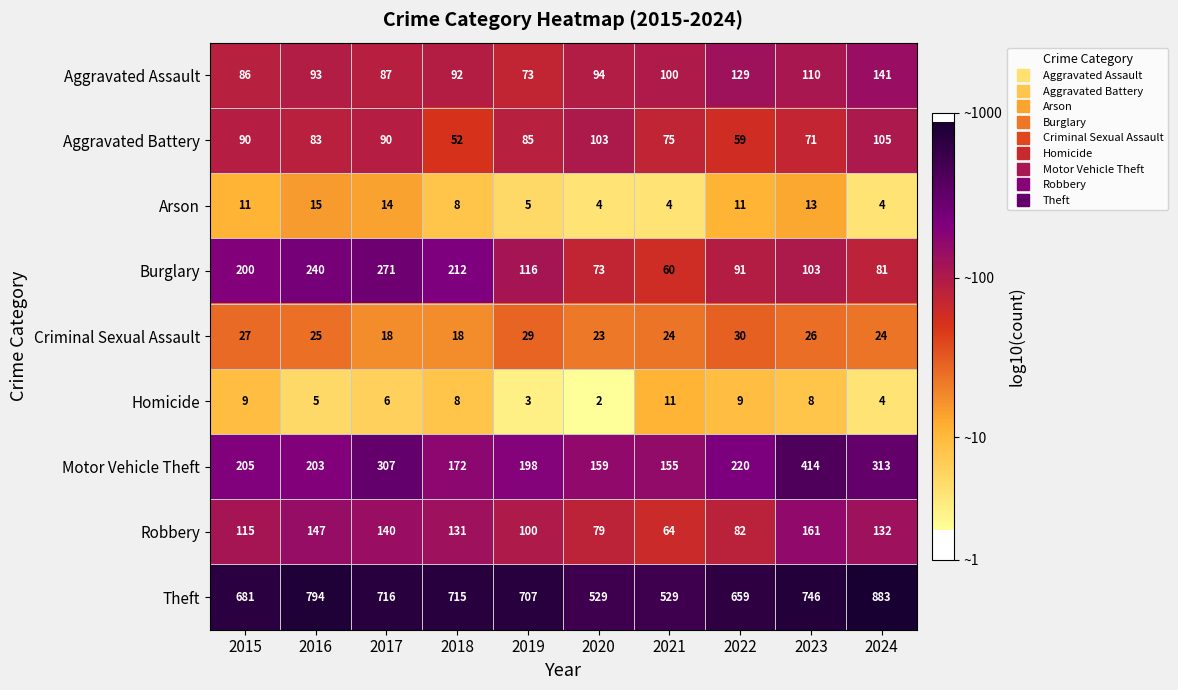

What is the average value of the Robbery series?

115